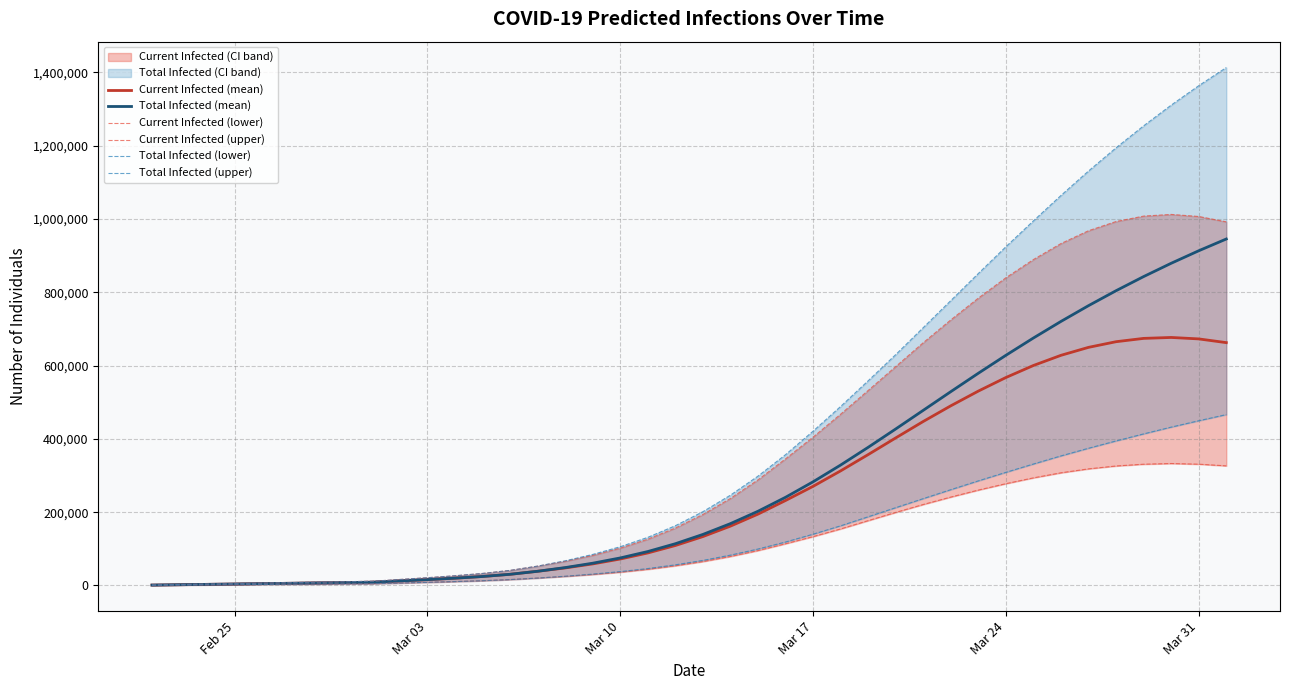

At which label does Current Infected (lower) reach its minimum?

Feb 25